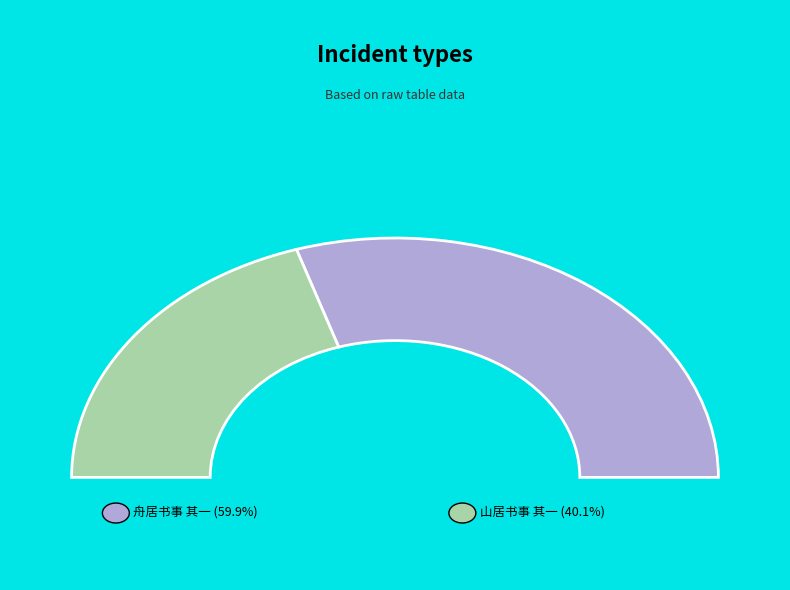

To the nearest percent, what is the combined percentage of 舟居书事 其一 and 山居书事 其一?

100%